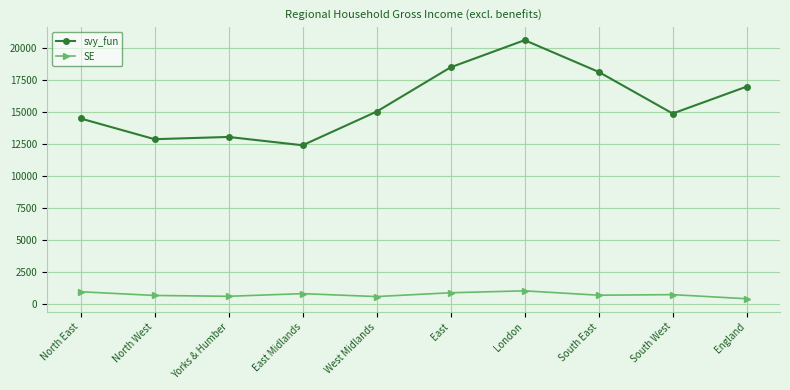

What is the sum of all SE values?

7352.2